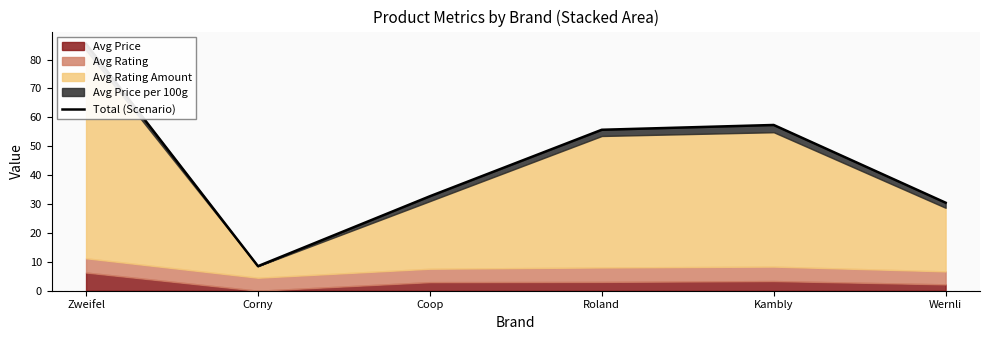

Reading right to left, transcribe all the data shown in this chart.

30.5	57.4	55.7	32.7	8.5	85.4